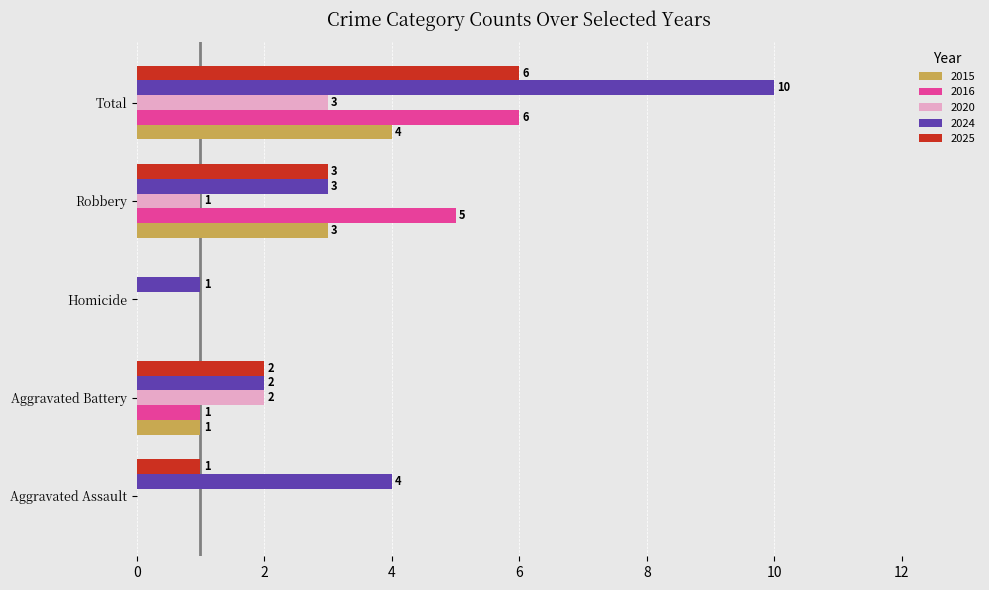

True or false: 2025 has a value of 1 at Aggravated Assault.

True